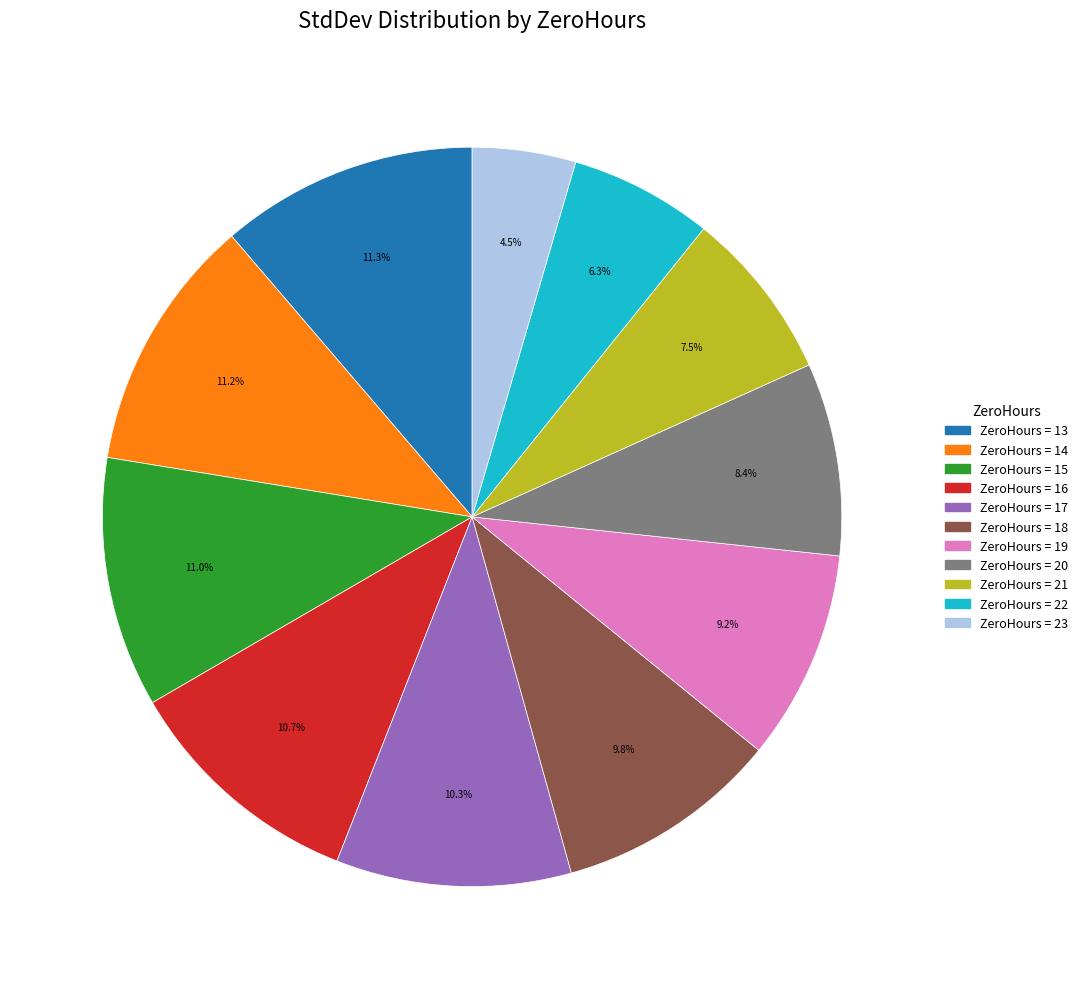

Is there a majority slice in this chart?

No